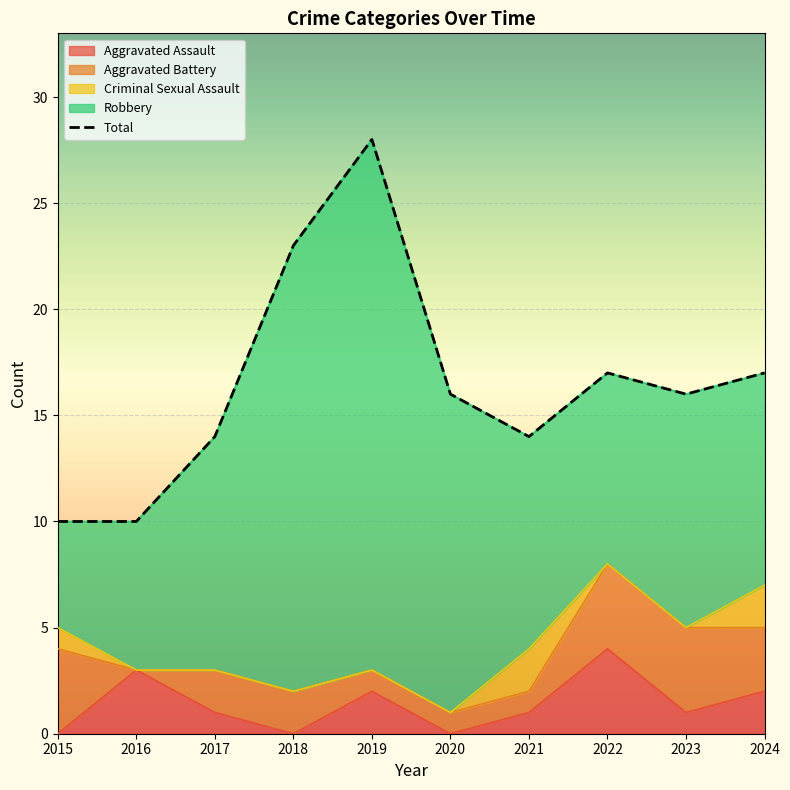

What is the average value?

16